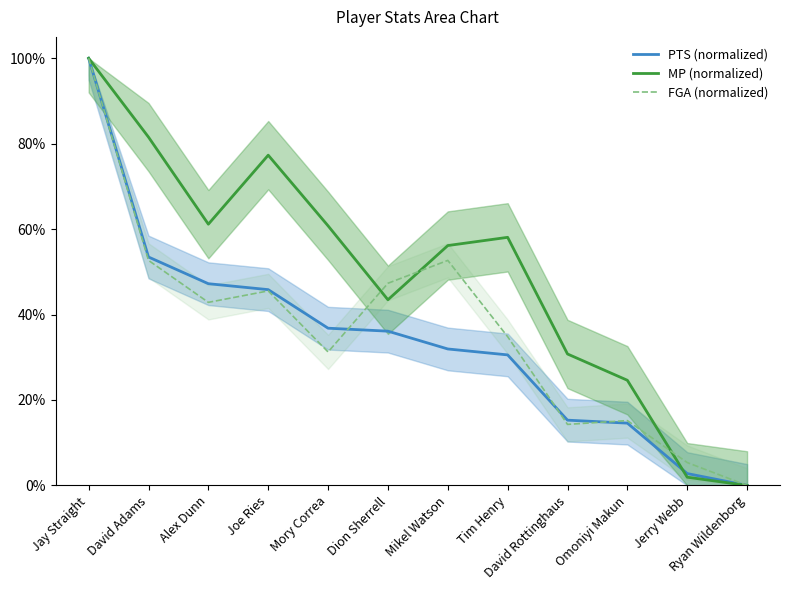

How many values in MP (normalized) are above zero?

11